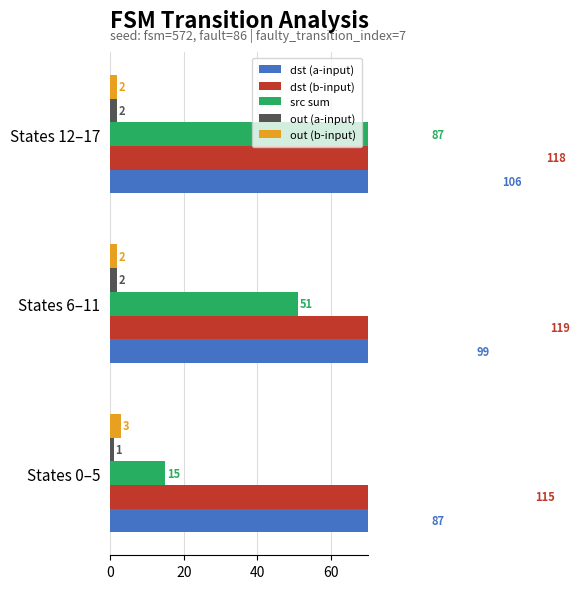

What is the value of the src sum bar at the 1st from the left?

15